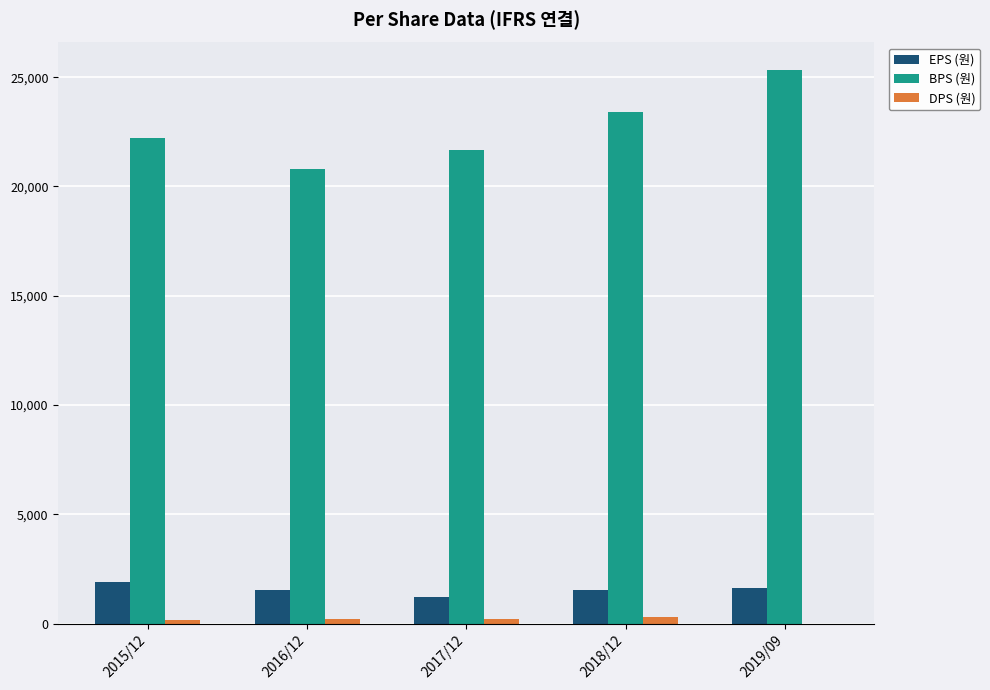

Count the DPS (원) values in the range 144 to 230.

3